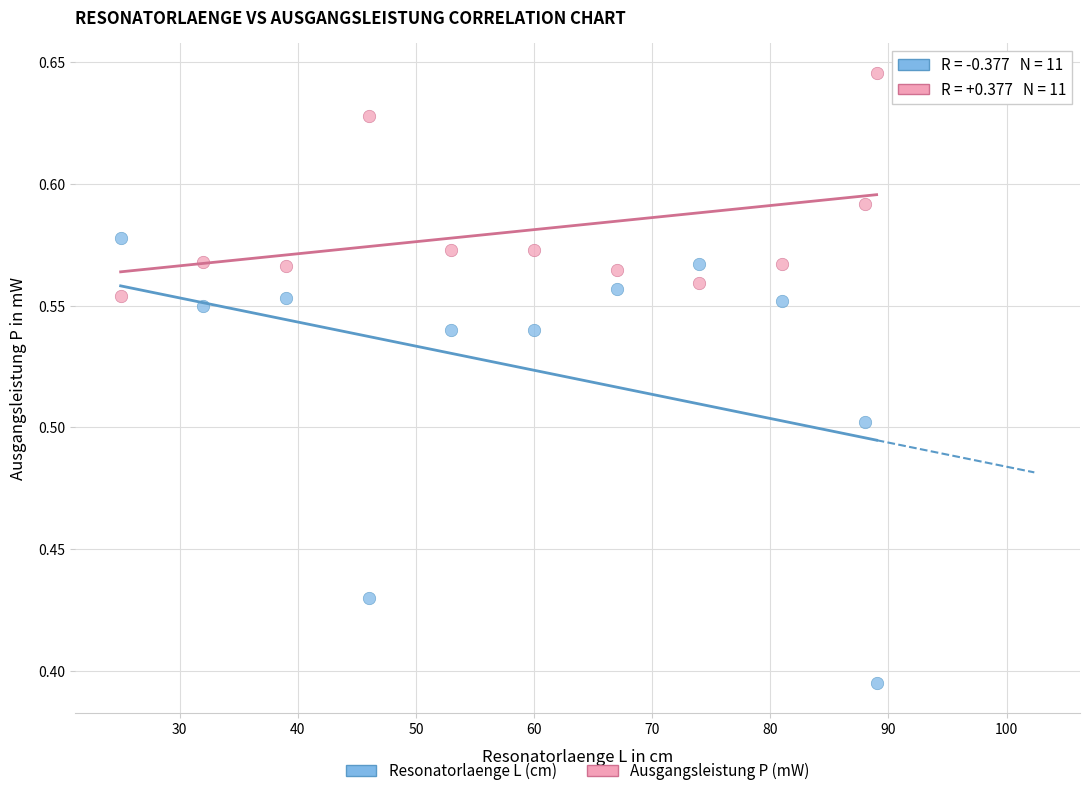

Across all data points, what is the range of X values (max minus min)?

64.0